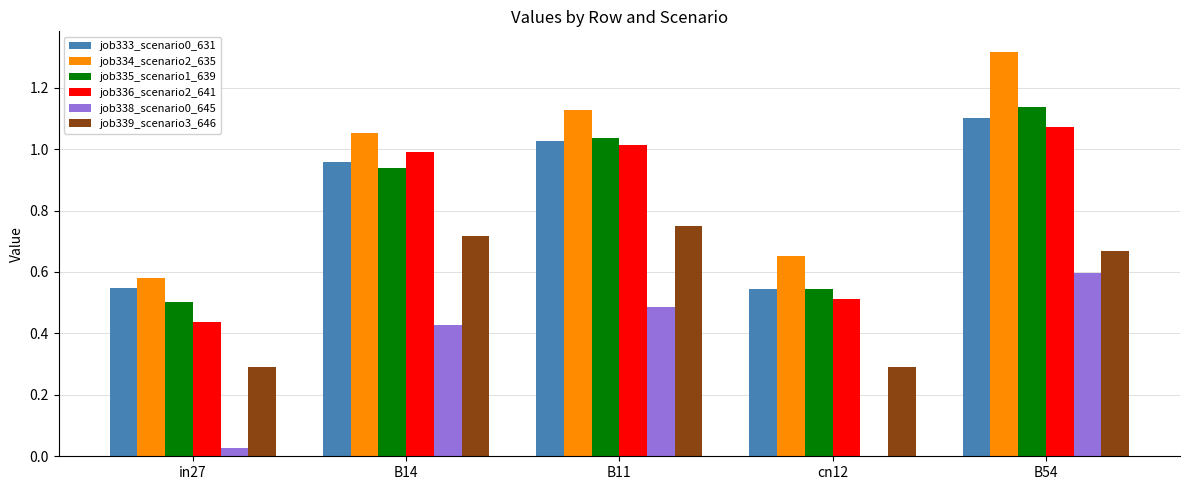

At which category does the chart reach its peak across all series?

B54